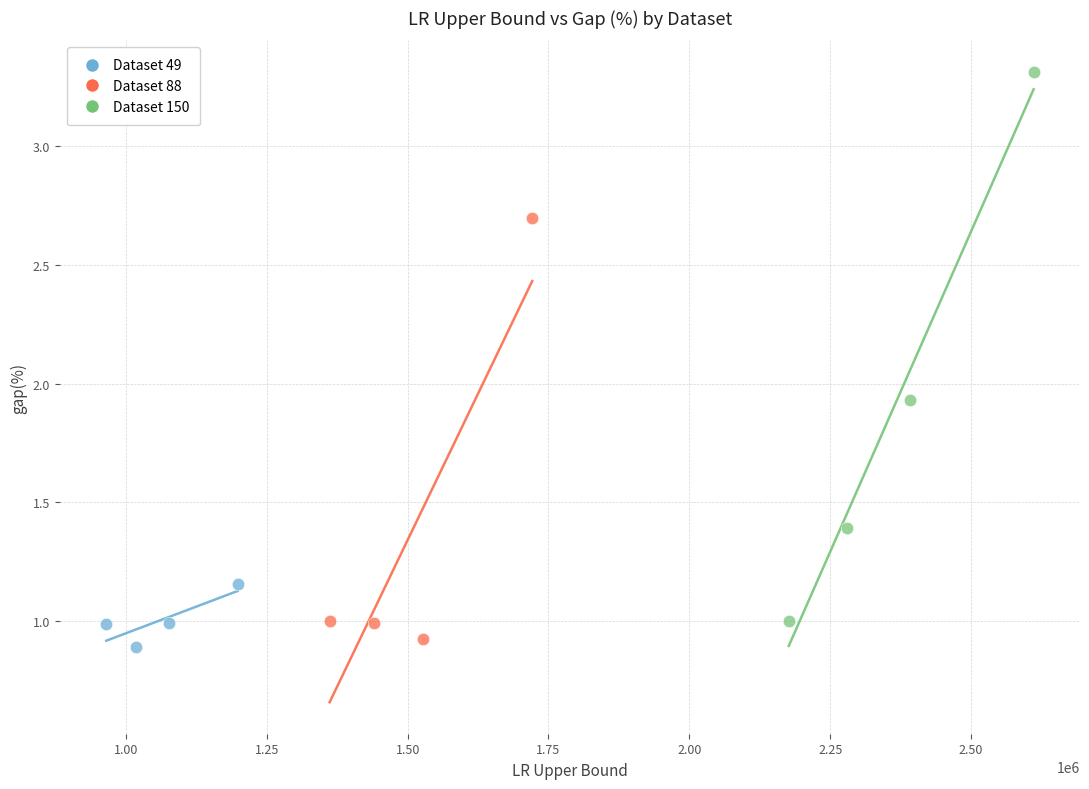

Which series contains the highest Y value?

Dataset 150